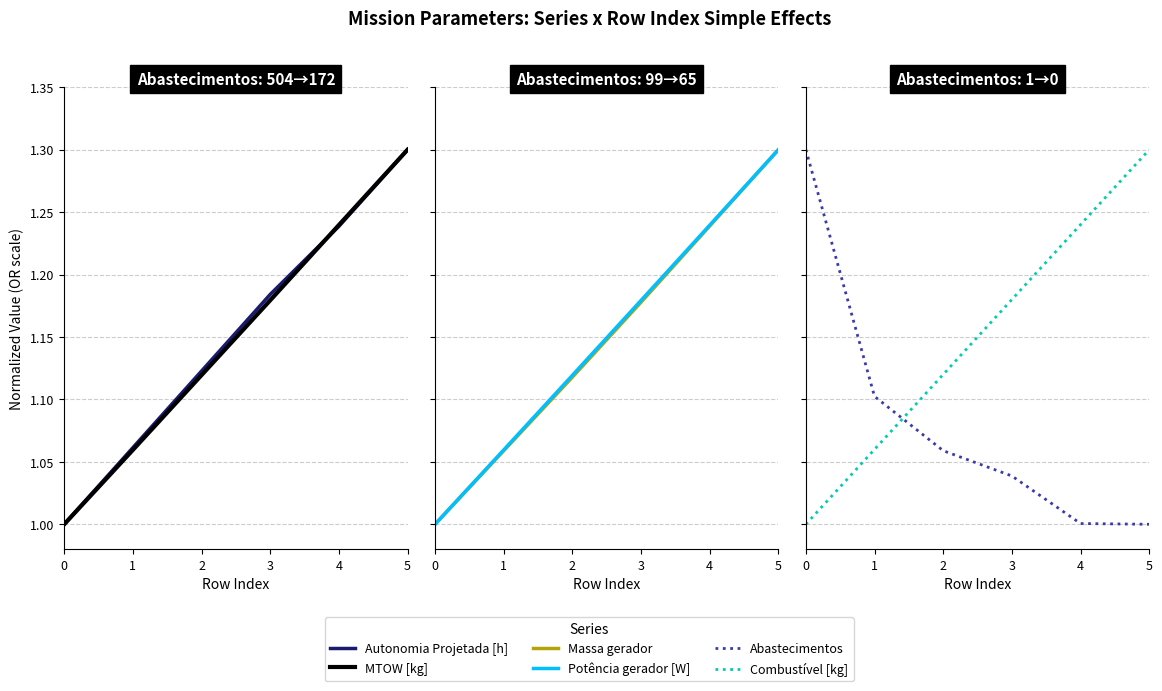

Reading left to right, list all the values displayed in this chart.

Autonomia Projetada [h]: 0=1.0	1=1.1	2=1.1	3=1.2	4=1.2	5=1.3
MTOW [kg]: 0=1.0	1=1.1	2=1.1	3=1.2	4=1.2	5=1.3
Massa gerador: 0=1.0	1=1.1	2=1.1	3=1.2	4=1.2	5=1.3
Potência gerador [W]: 0=1.0	1=1.1	2=1.1	3=1.2	4=1.2	5=1.3
Abastecimentos: 0=1.3	1=1.1	2=1.1	3=1.0	4=1.0	5=1.0
Combustível [kg]: 0=1.0	1=1.1	2=1.1	3=1.2	4=1.2	5=1.3